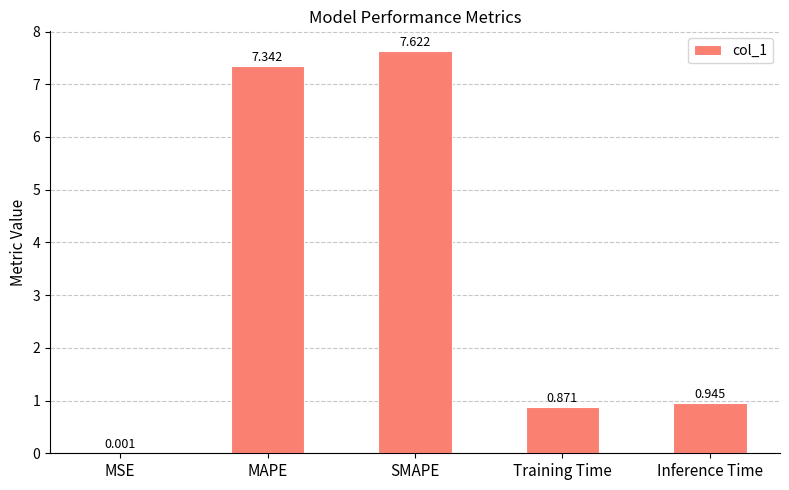

Where is the data nearest to the value 3?

Inference Time